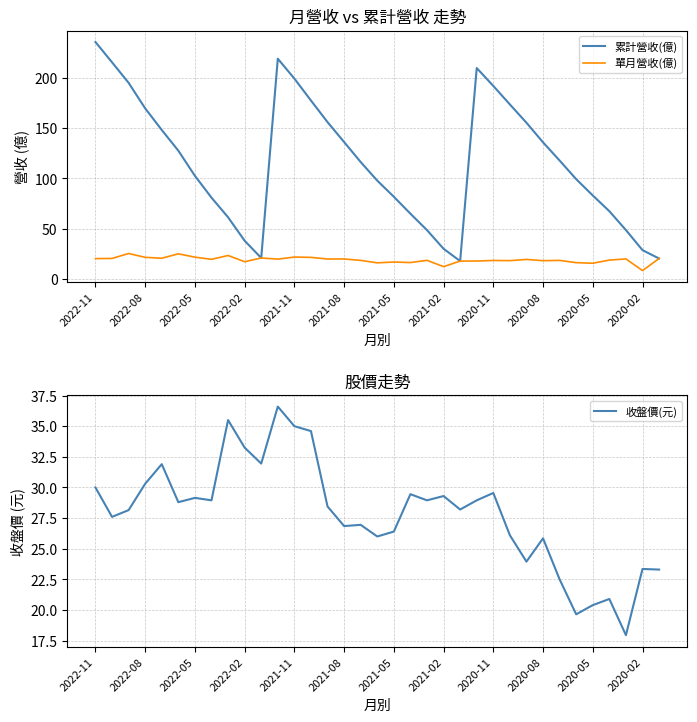

Is this an area chart (filled region under the line)?

No